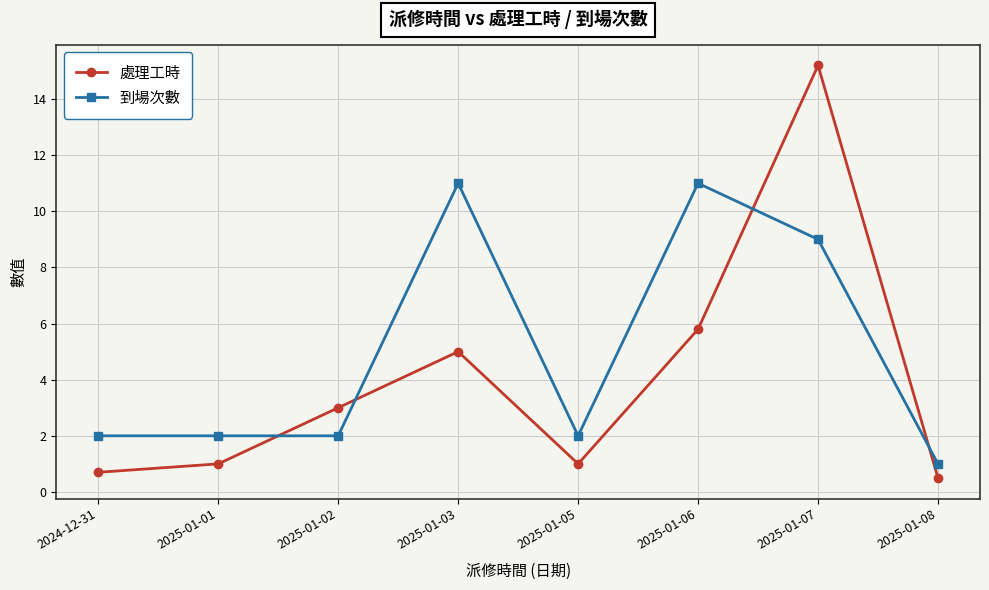

The value of 處理工時 at 2025-01-03 is 8.1. True or false?

False